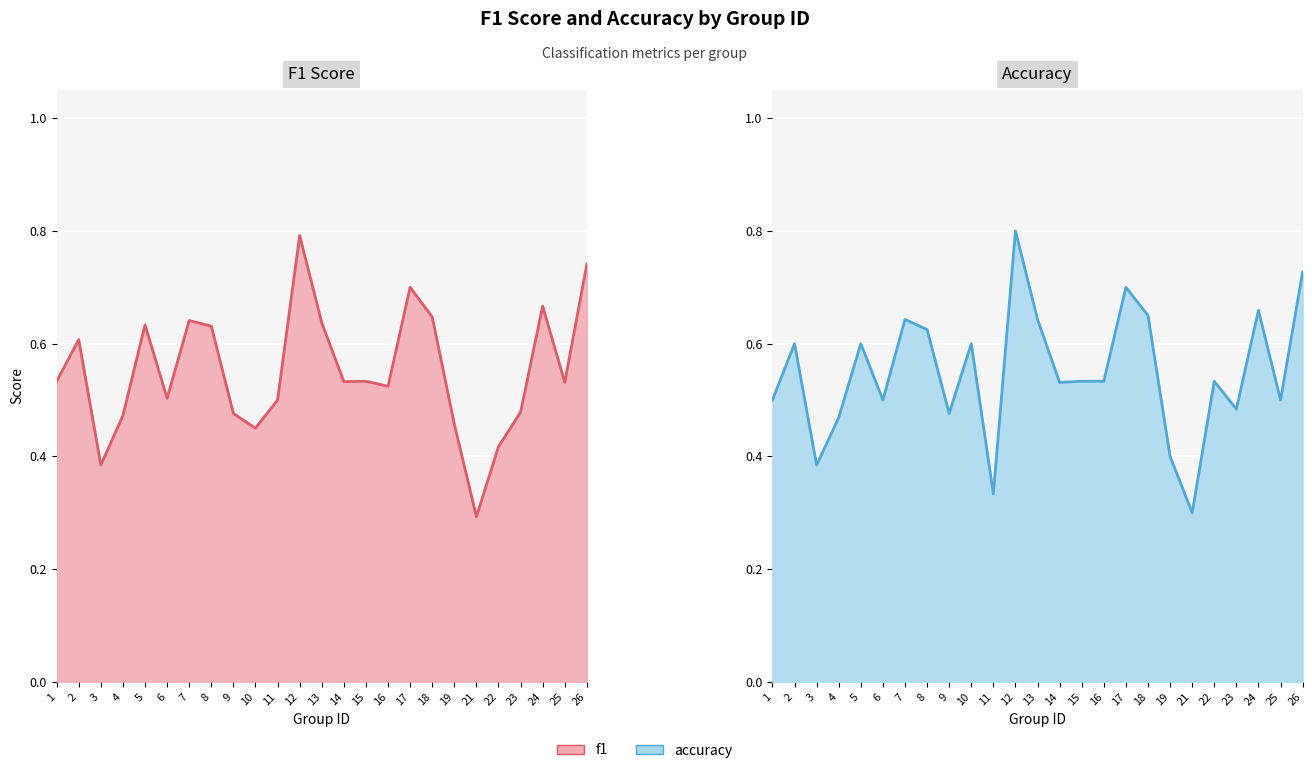

At which label does f1 line reach its peak?

12